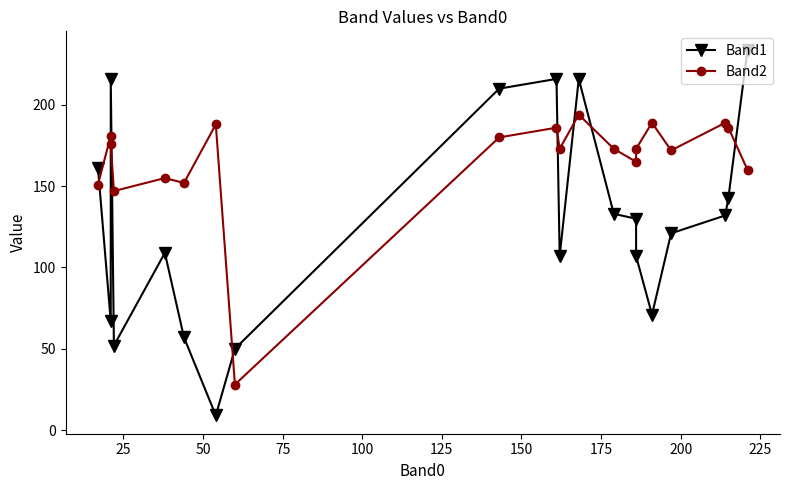

What is the highest value of the Band2 series?

194